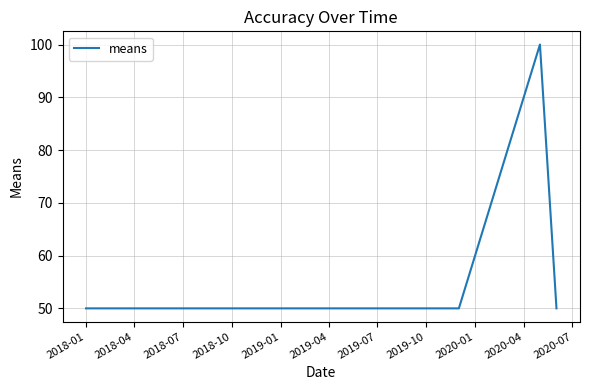

What is the greatest value displayed?

100